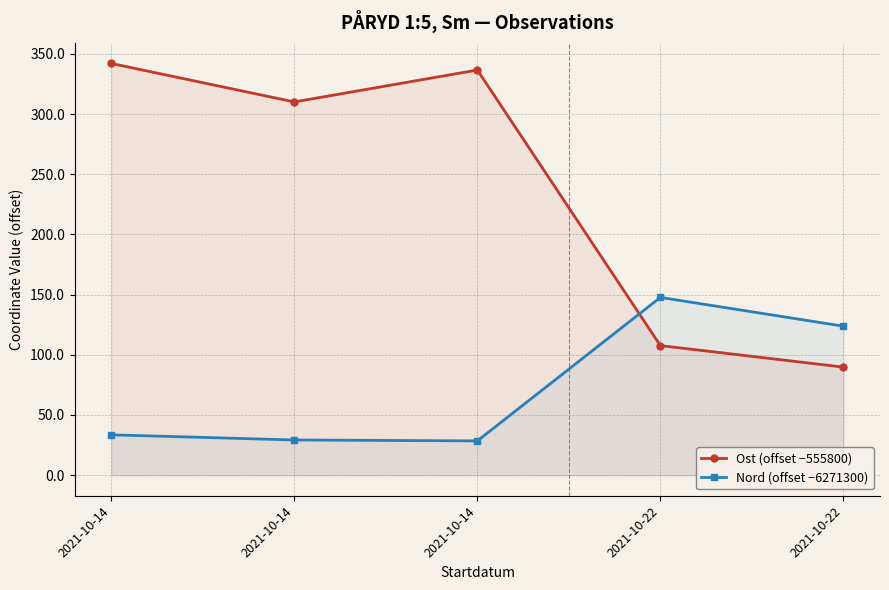

What is the difference between the second highest and minimum values in the Nord (offset −6271300) series?

95.3